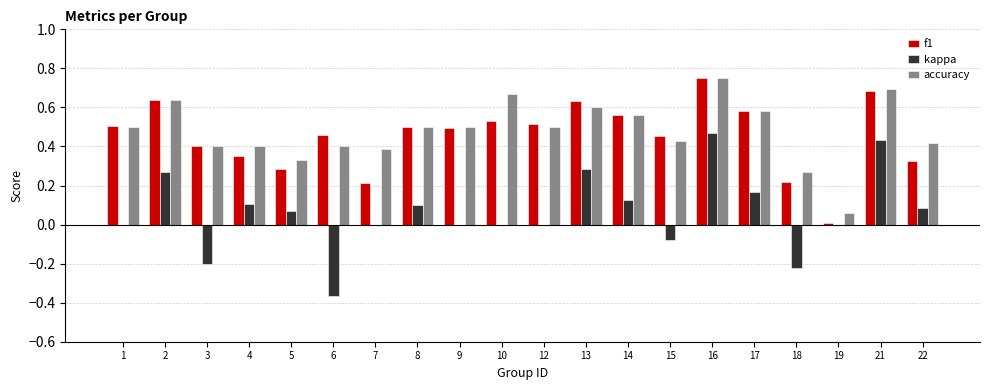

Is it true that accuracy equals 0.1 at 6?

False